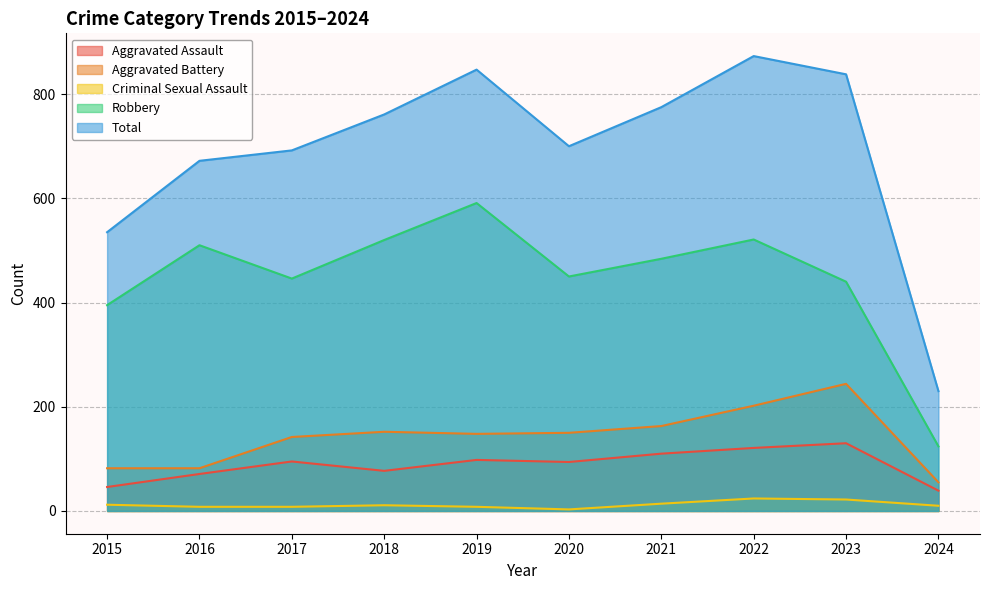

What is the difference between the Aggravated Assault values at 2023 and 2017?

35